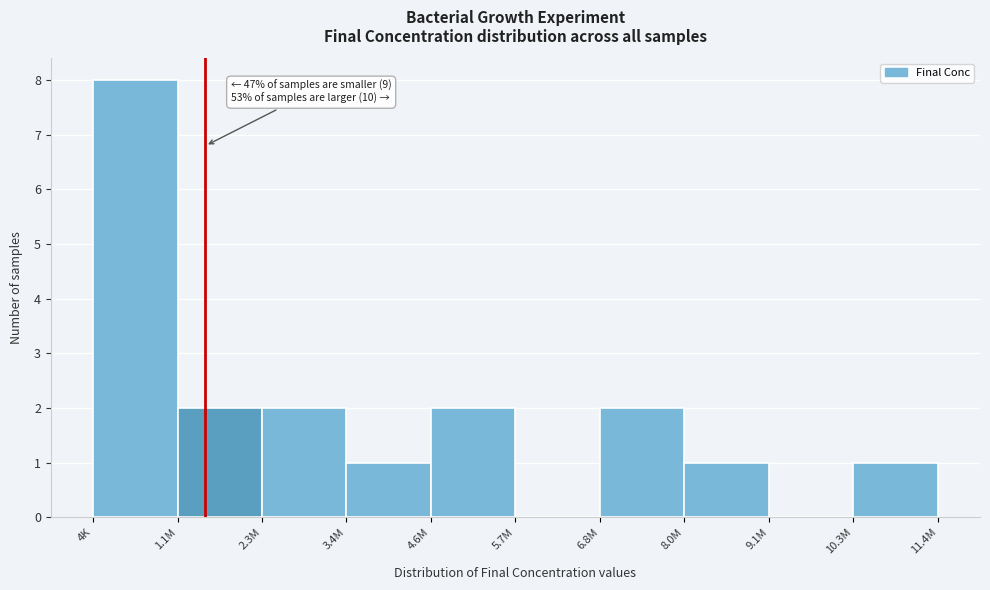

Reading left to right, list all the values displayed in this chart.

4K=8	1.1M=2	2.3M=2	3.4M=1	4.6M=2	5.7M=0	6.8M=2	8.0M=1	9.1M=0	10.3M=1